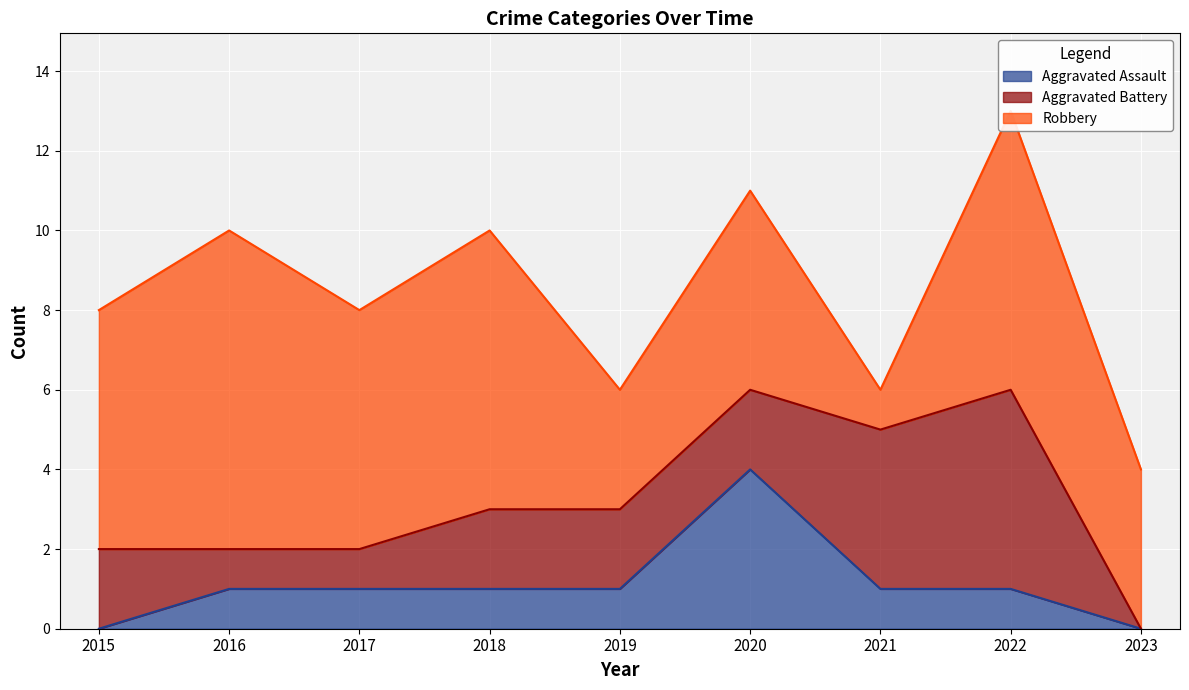

Where is the first local maximum for Aggravated Battery?

2022